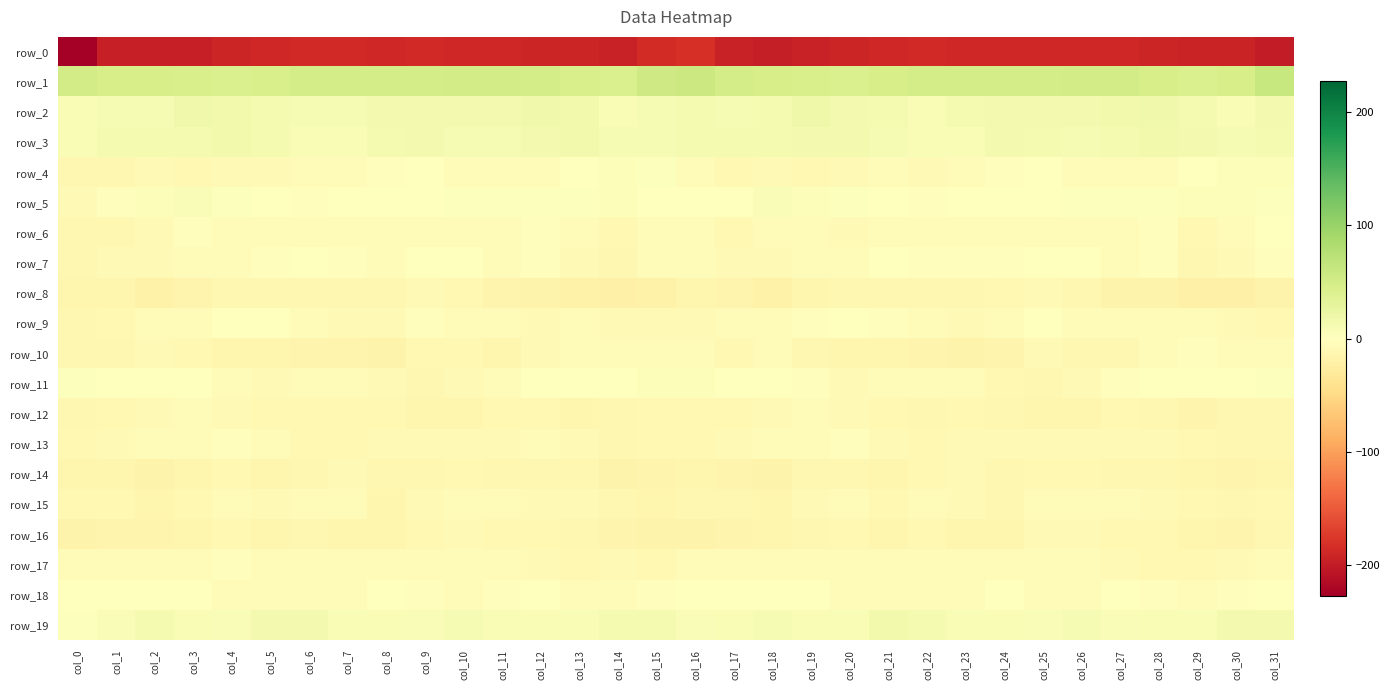

At which category is the sum across all series the highest?

col_31